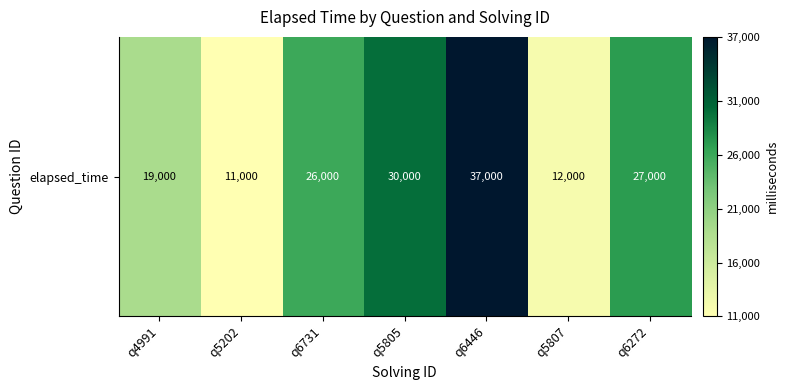

What is the approximate value at q5202?

11000